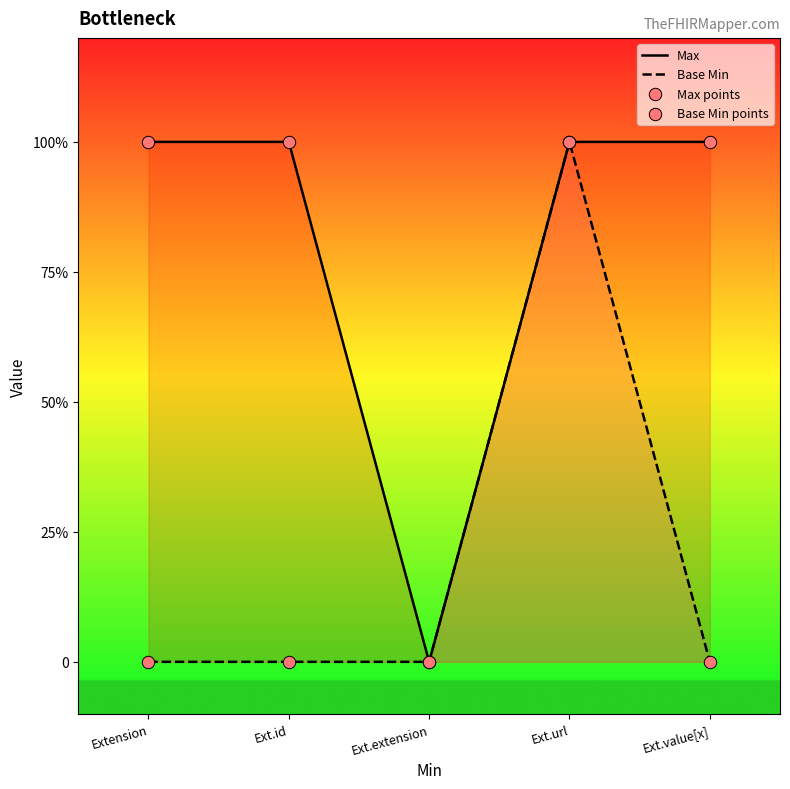

Which series has the largest total across all categories?

Max